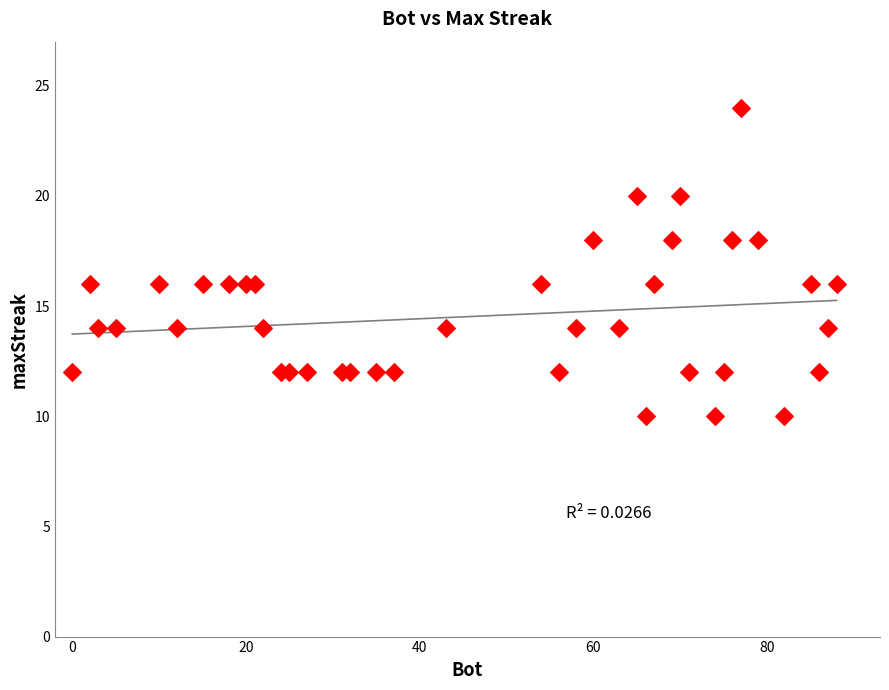

What is the range of Y values (max minus min)?

14